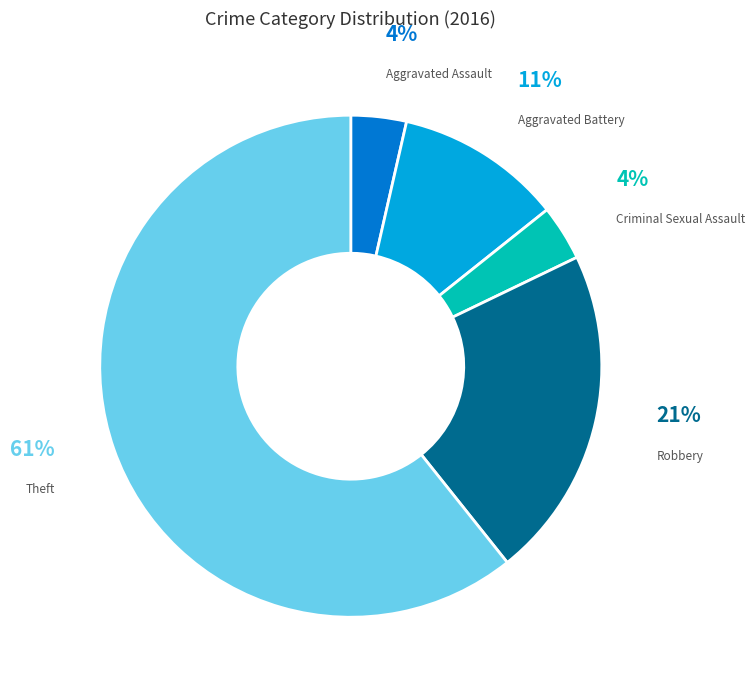

Is there a majority slice in this chart?

Yes